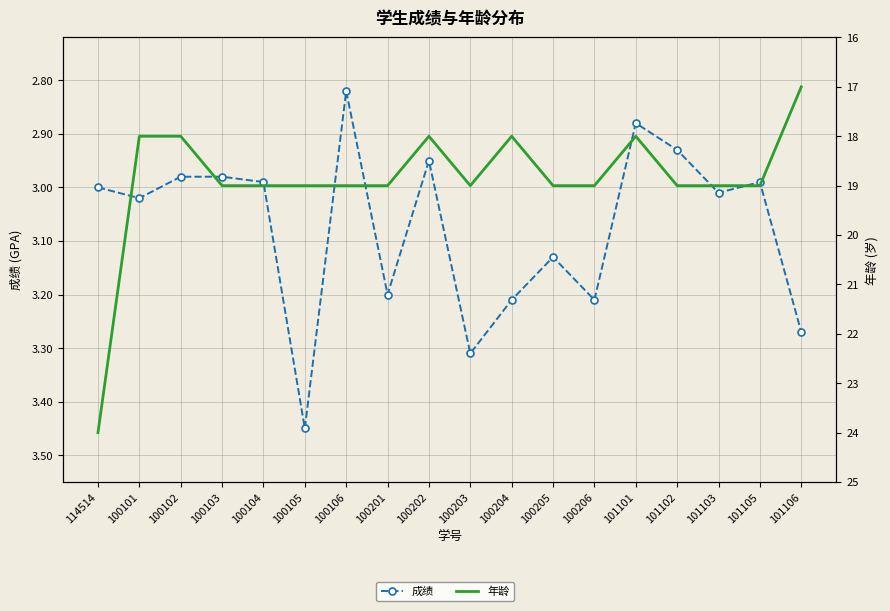

How many lines are shown in the chart?

2